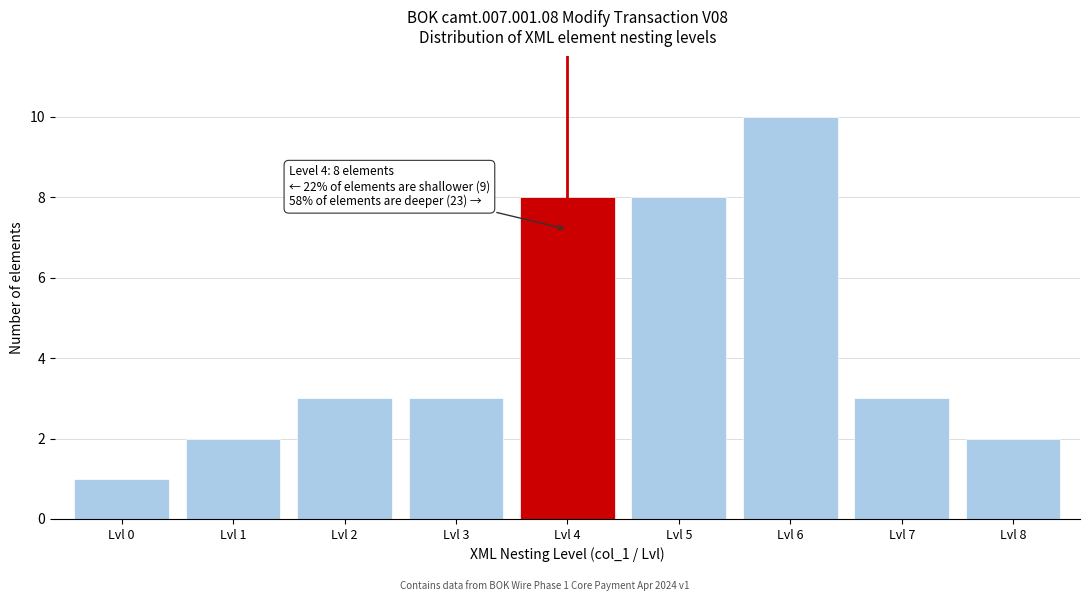

Reading right to left, transcribe all the data shown in this chart.

2	3	10	8	8	3	3	2	1